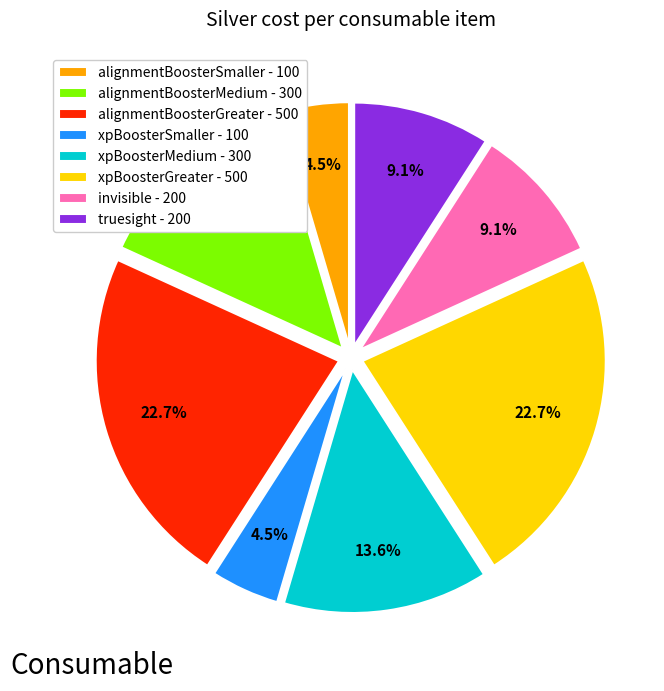

To the nearest percent, what is the difference between the alignmentBoosterSmaller and truesight slice percentages?

5%